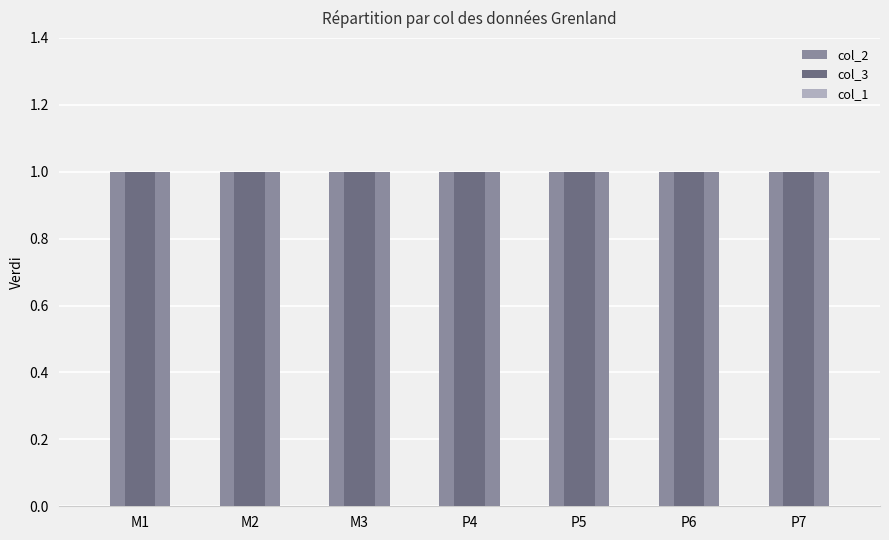

What is the spread (max minus min) of values at M2?

1